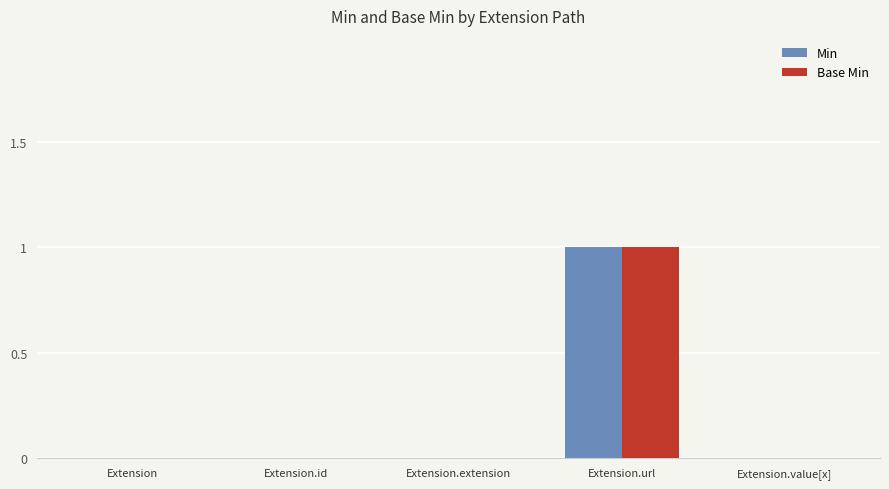

Which label corresponds to the largest value in the chart?

Extension.url